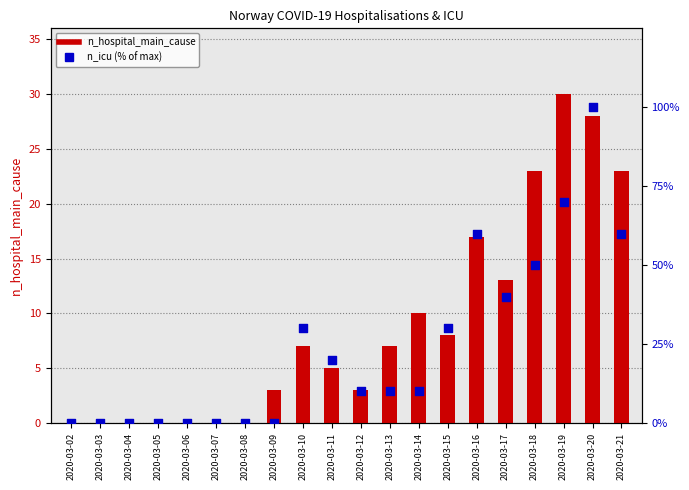

Which series has the largest total across all categories?

n_icu (% of max)